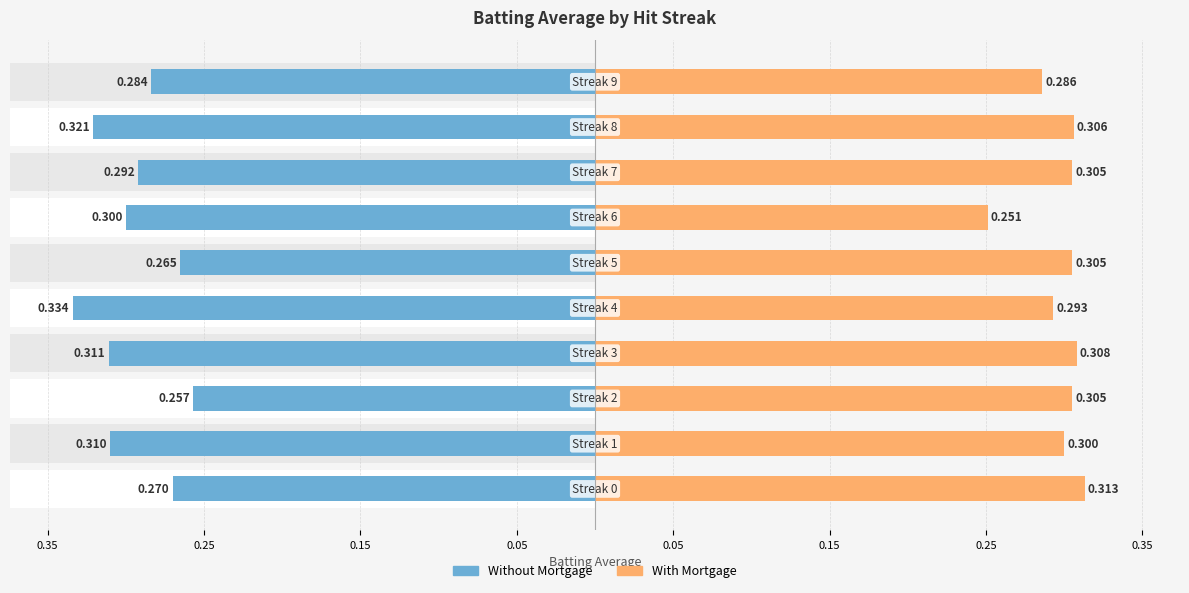

Which series changed the most between 0.25 and 9?

With Mortgage